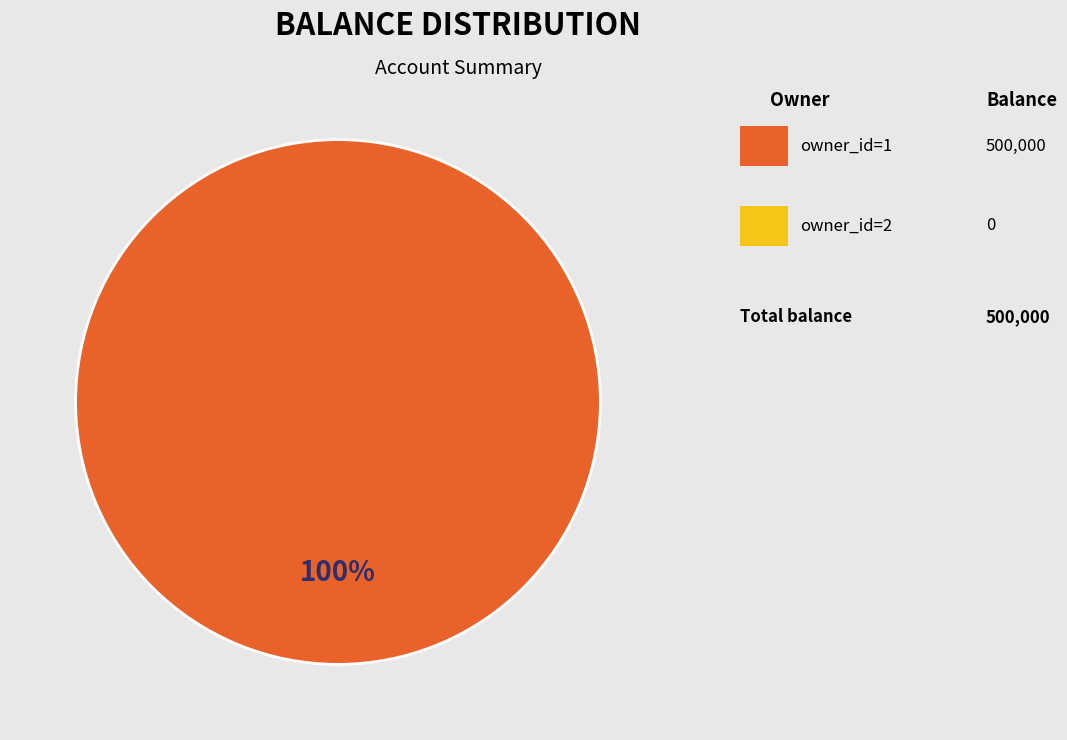

Does any single category account for the majority?

Yes